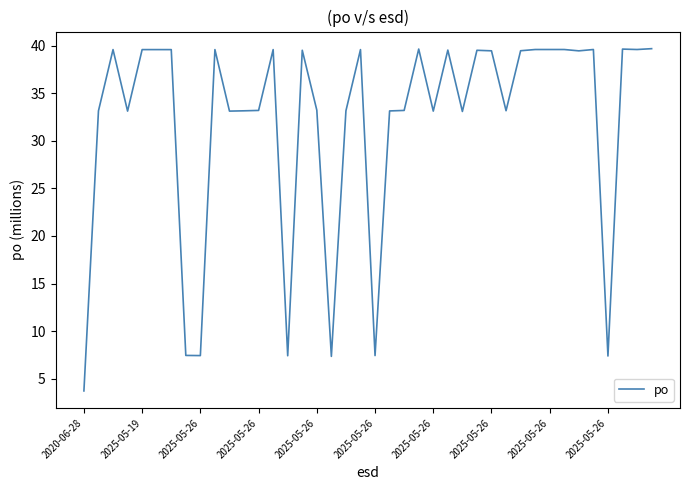

Count the number of values greater than 39.

21